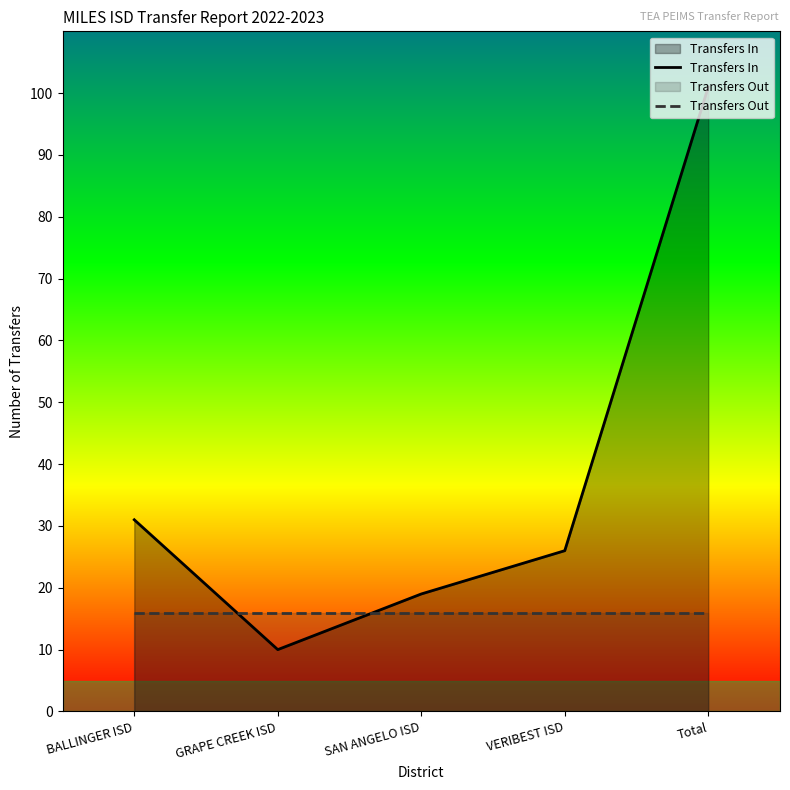

Reading right to left, what are all the values shown in this chart?

Transfers In: 101	26	19	10	31
Transfers Out: 16	16	16	16	16